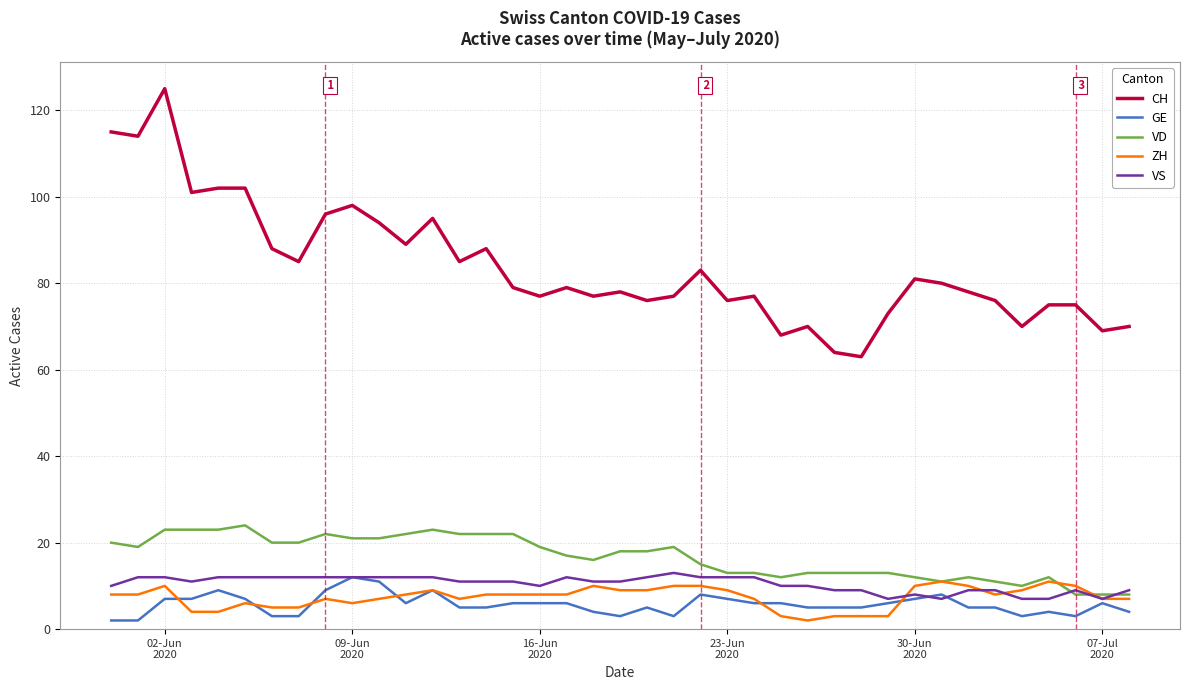

How many GE values are between 4 and 7?

24